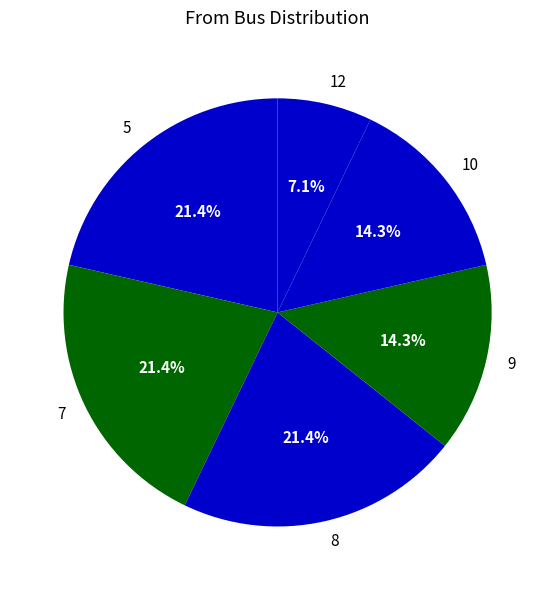

True or false: 9 accounts for 14% of the total.

True